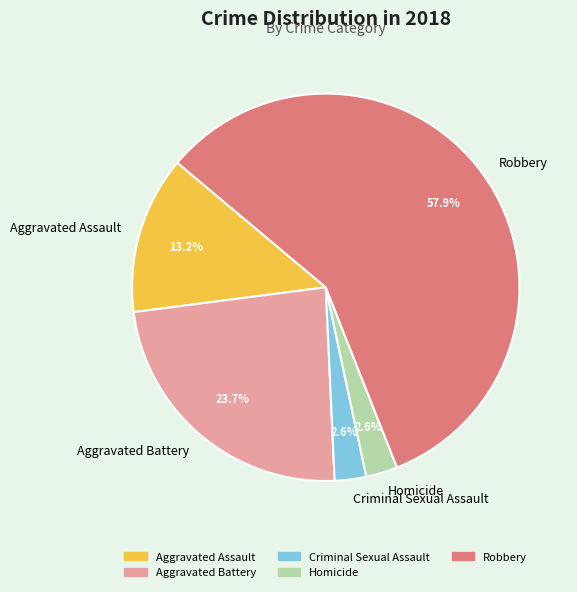

Does any single category account for the majority?

Yes